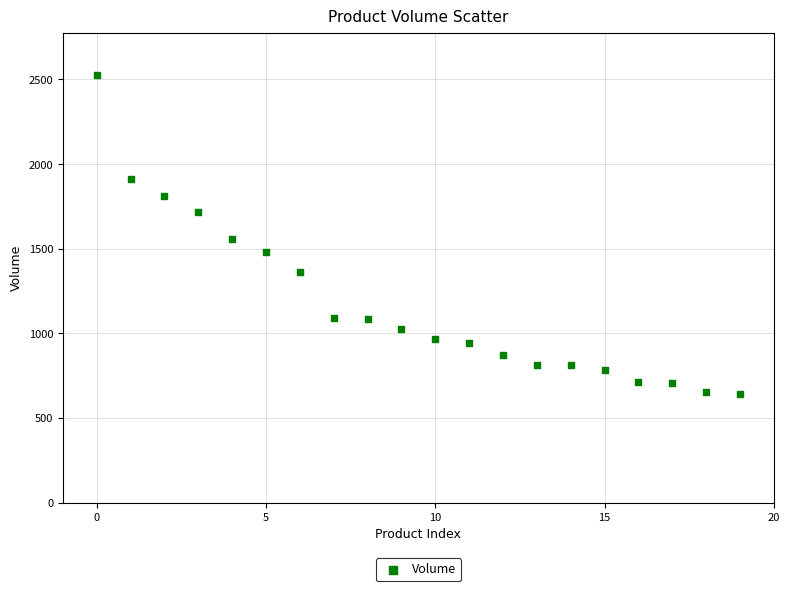

What Y value in the scatter plot is closest to 1584?

1556